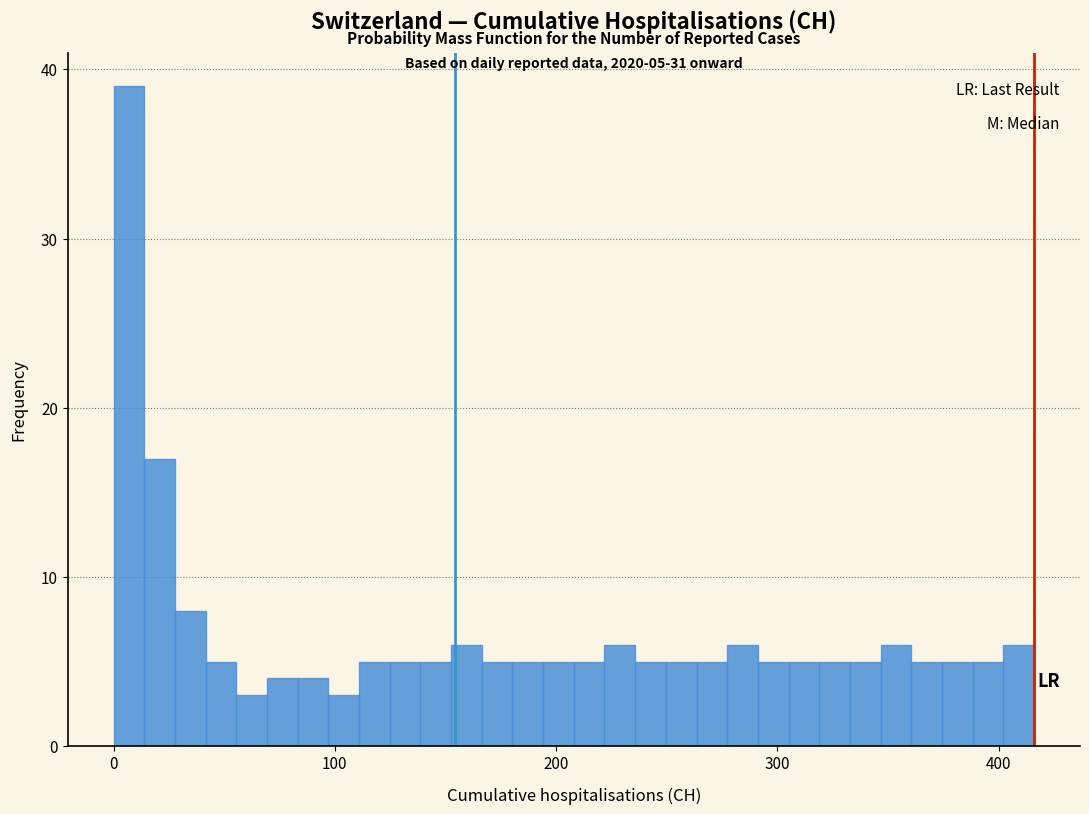

Read against the x-axis, roughly where is the centre of the tallest bar?

10